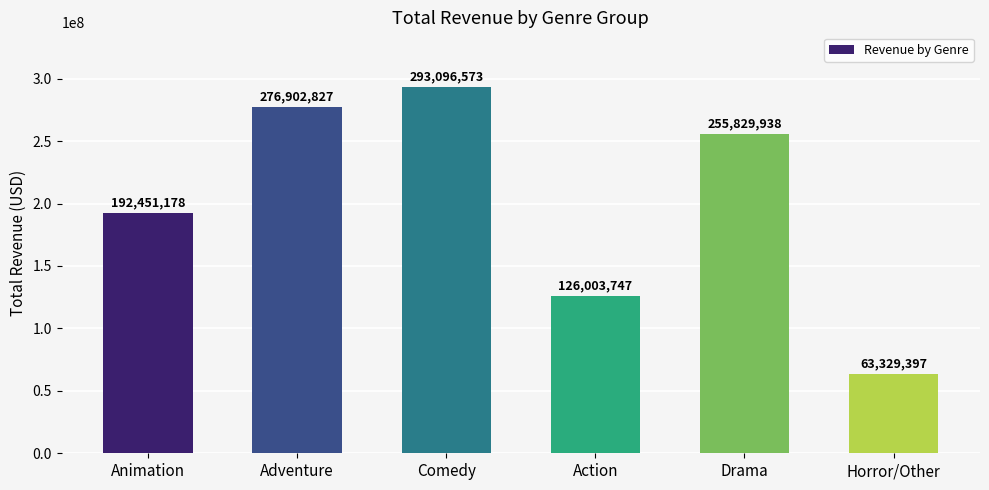

What is the change in value from Comedy to Drama?

-37266635